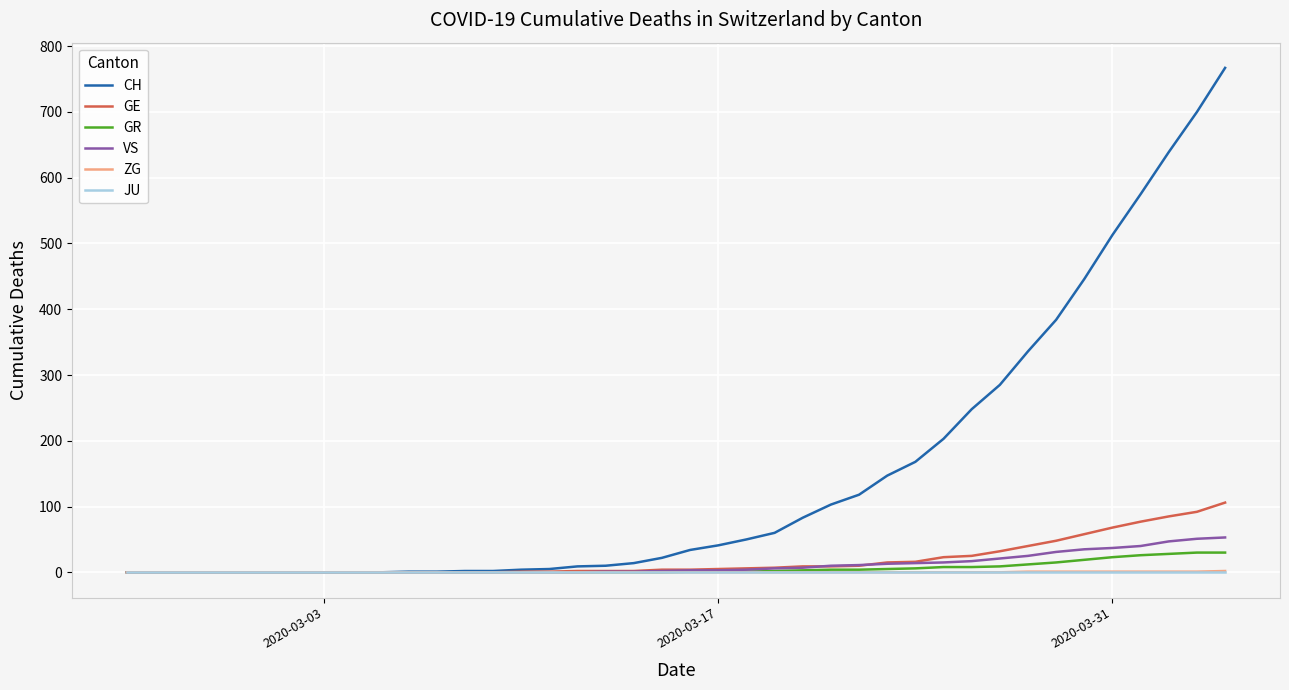

Which series has the largest total across all categories?

CH